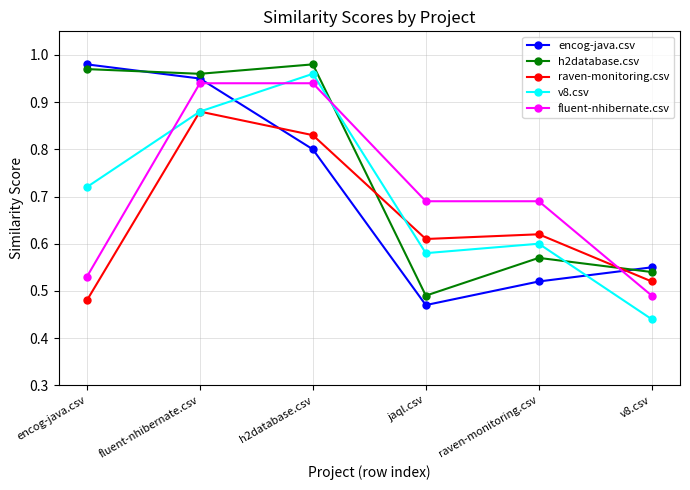

List the labels in order of encog-java.csv value, largest first.

encog-java.csv, fluent-nhibernate.csv, h2database.csv, v8.csv, raven-monitoring.csv, jaql.csv